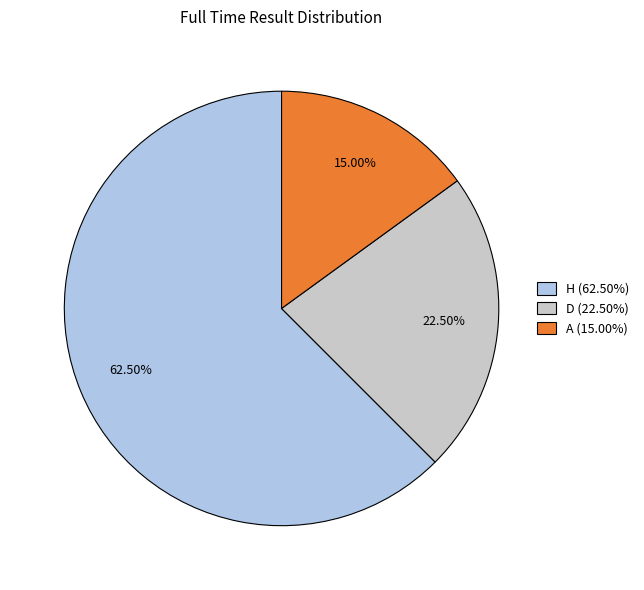

Count the number of slices in the pie.

3